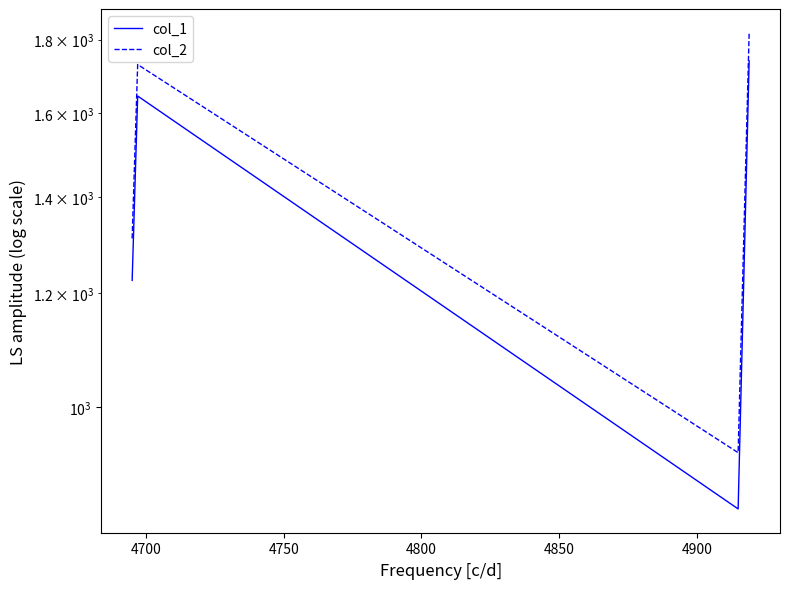

Count the number of categories in the chart.

4